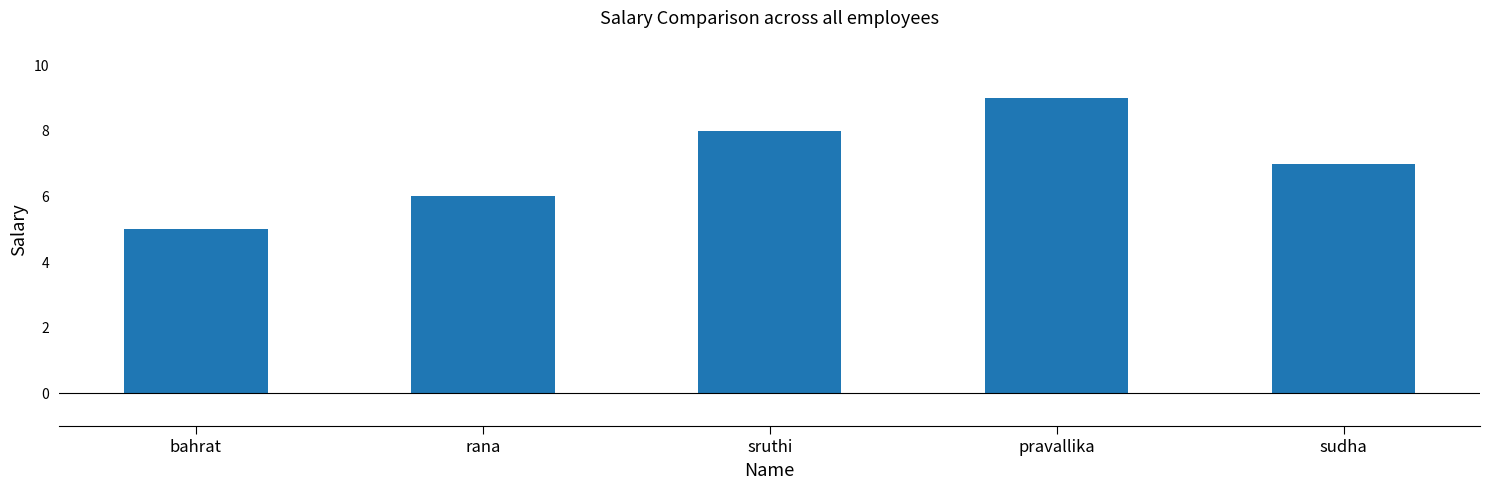

List the labels in order of value, smallest first.

bahrat, rana, sudha, sruthi, pravallika